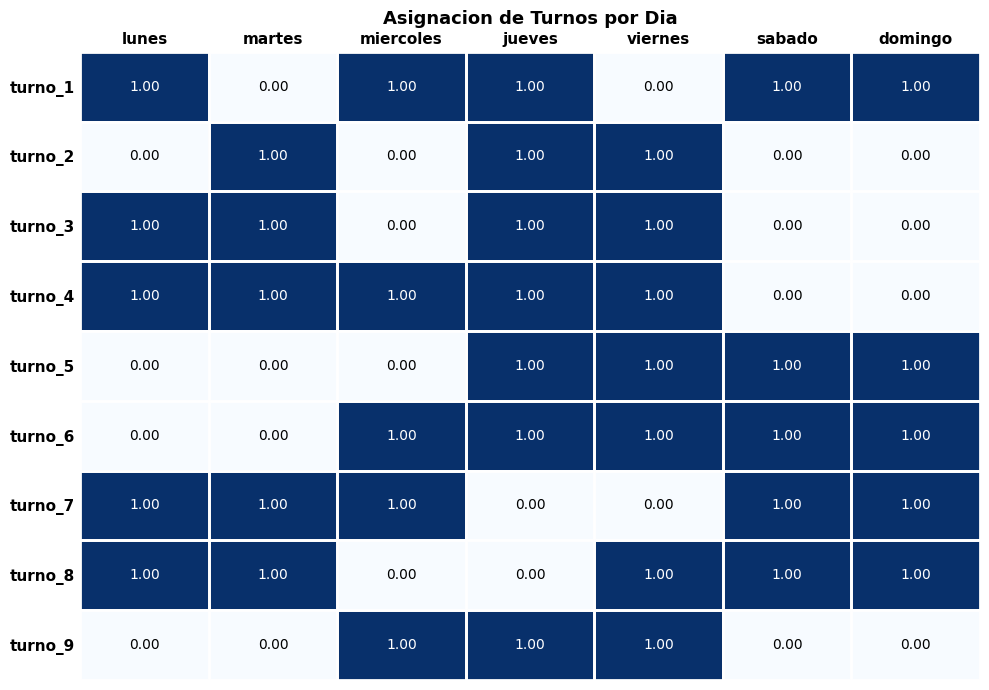

What is the sum of all turno_1 values?

5